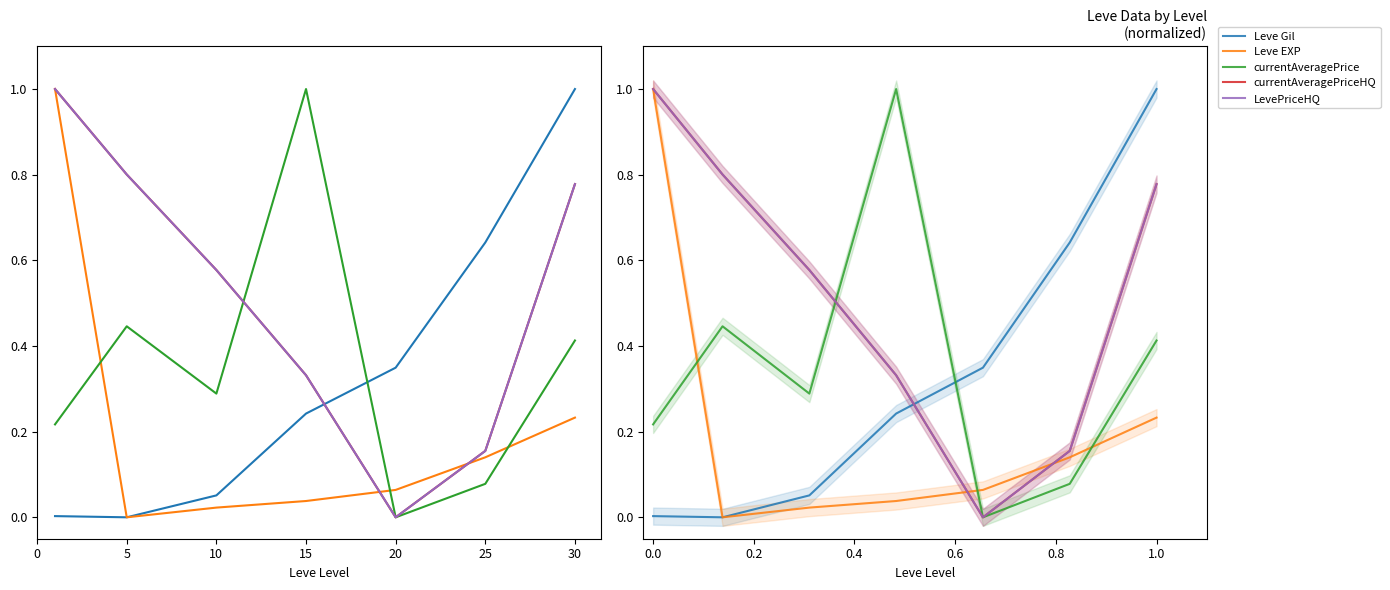

Does the chart display data point markers on the line(s)?

No